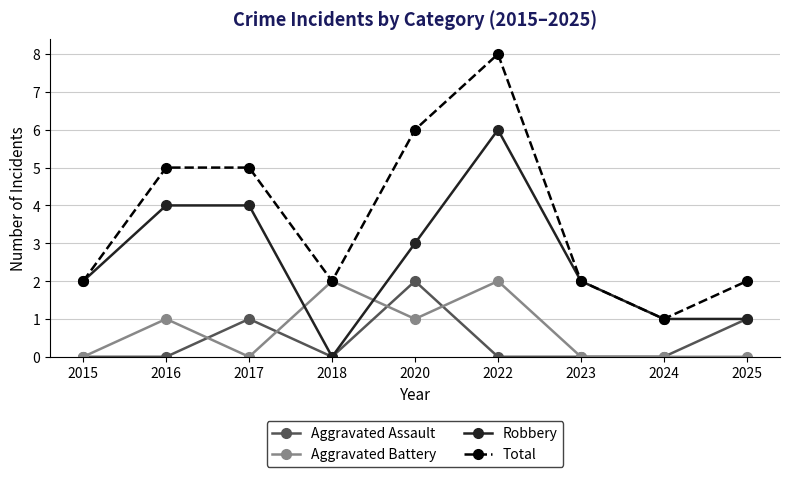

Which series has the largest total across all categories?

Total